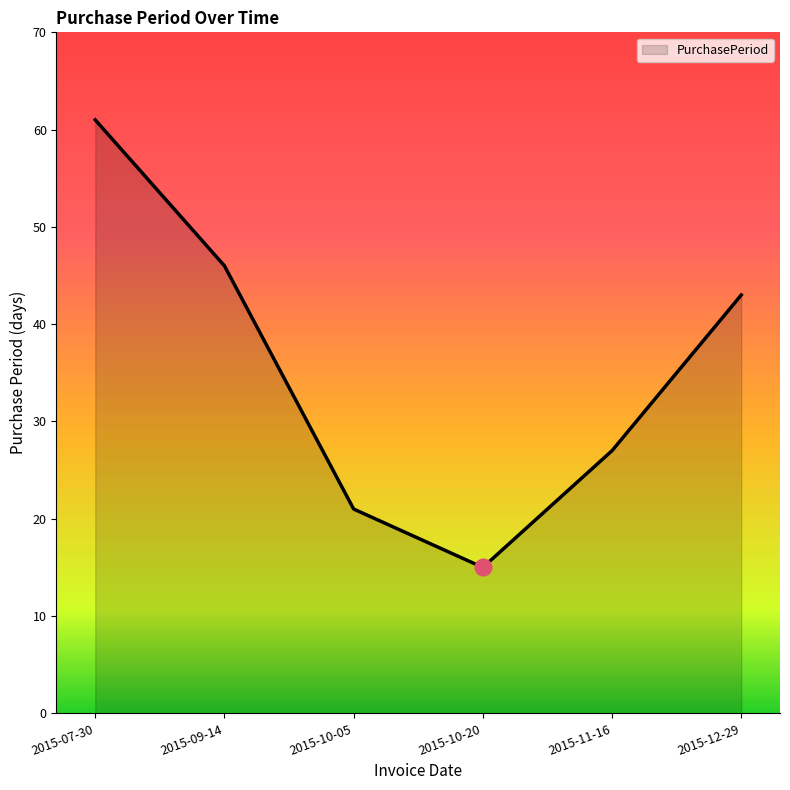

How many interior local valleys (lower than both neighbors) does the data have?

1